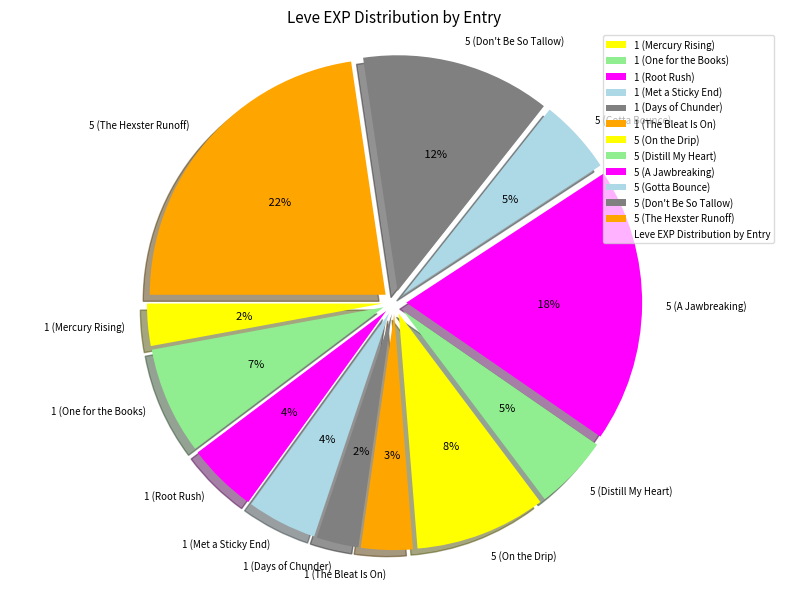

True or false: 1 (Met a Sticky End) accounts for 17% of the total.

False